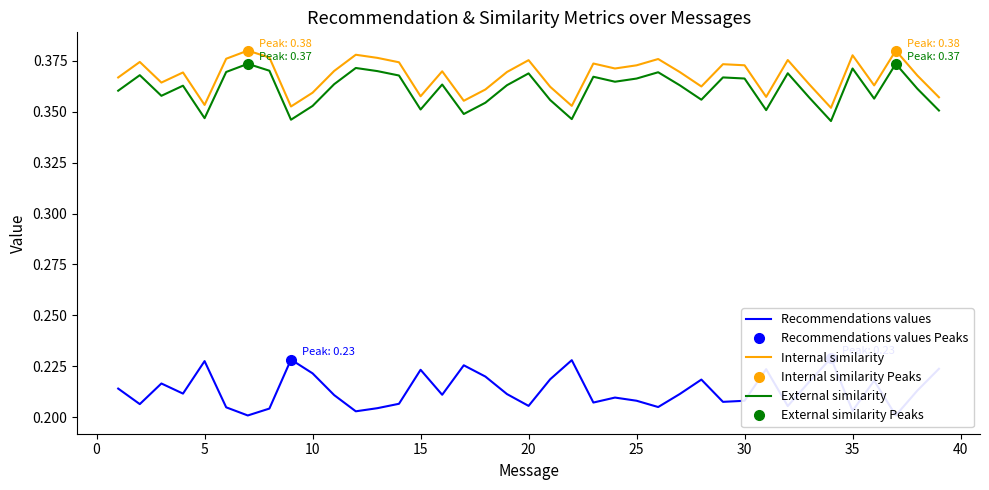

How many distinct data groups are displayed?

3